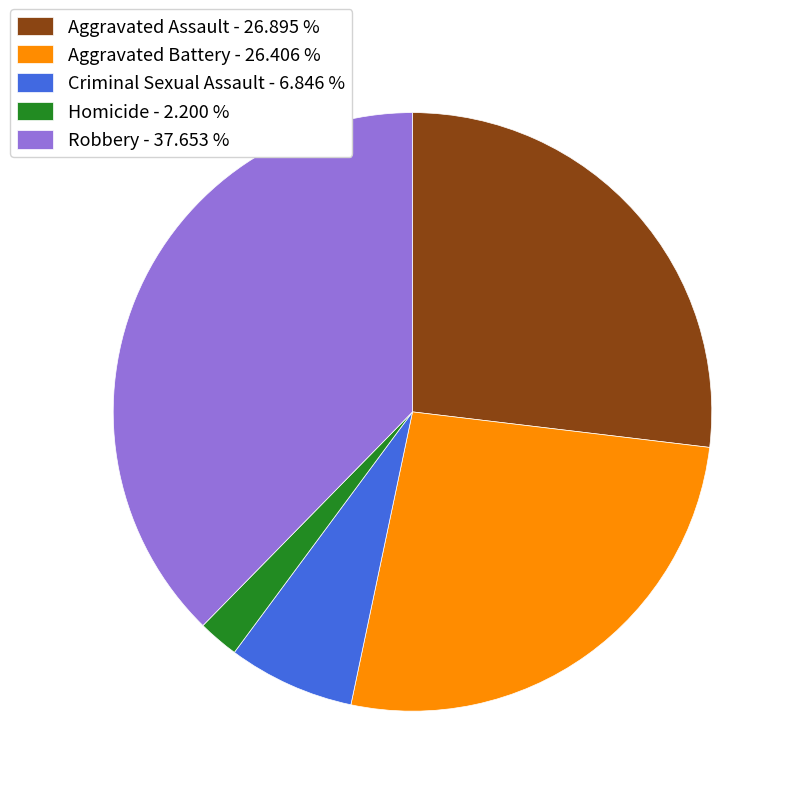

Approximately how many times larger is the value at Homicide compared to Aggravated Battery?

0.1